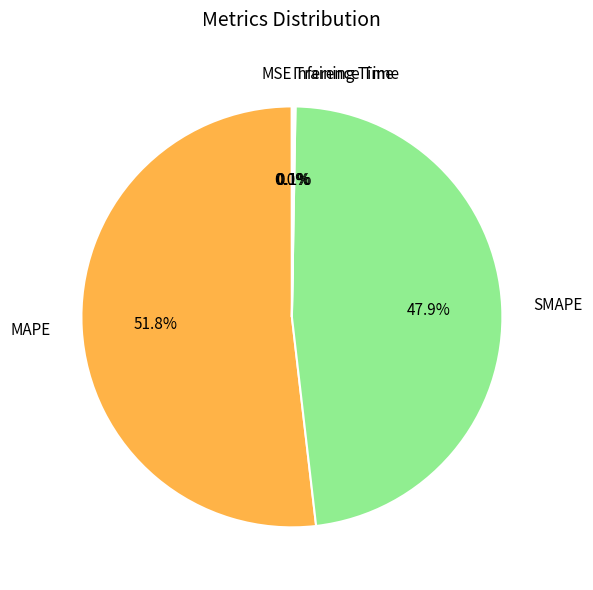

What percentage is NOT represented by SMAPE?

52.1%